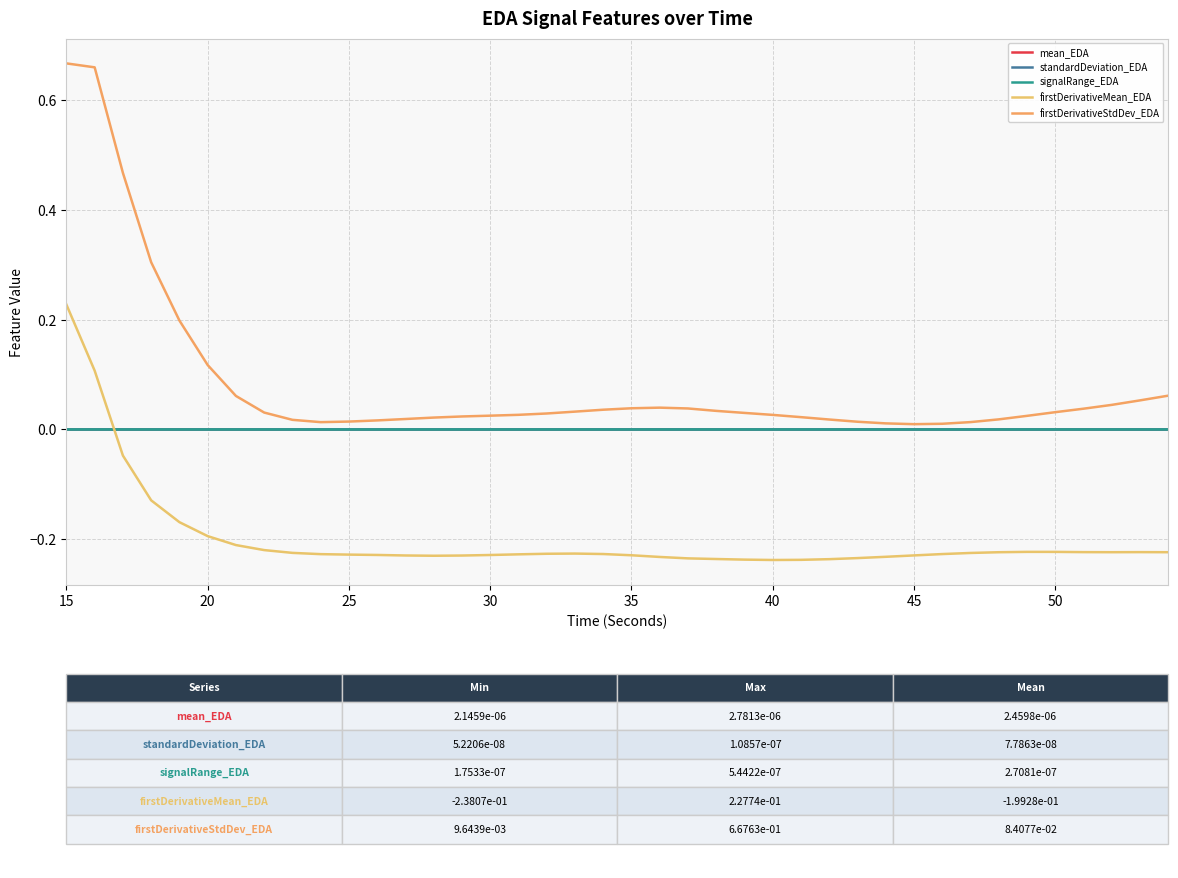

True or false: signalRange_EDA and firstDerivativeStdDev_EDA intersect in this chart.

False